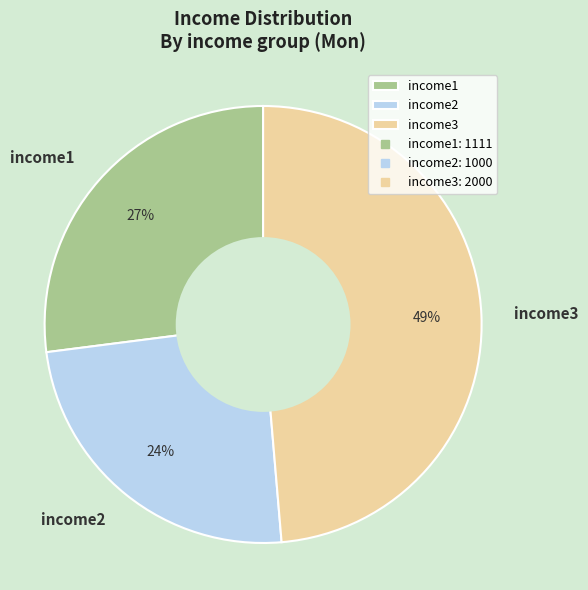

How many slices are in this pie chart?

3